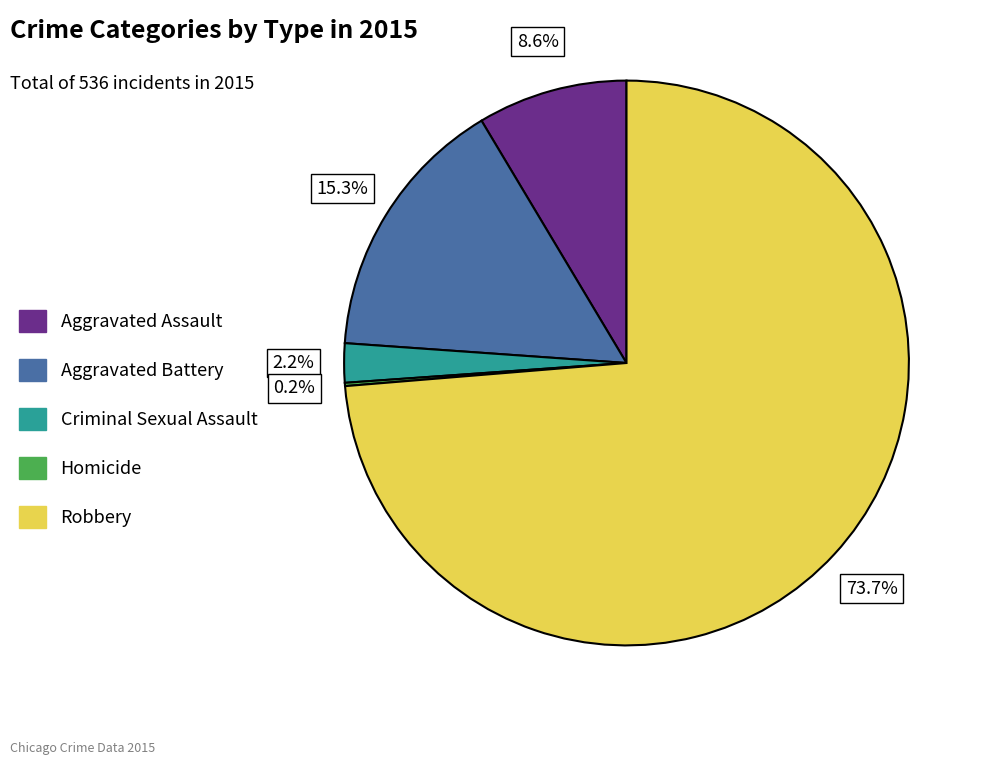

Approximately how many times larger is the value at Aggravated Assault compared to Aggravated Battery?

0.6